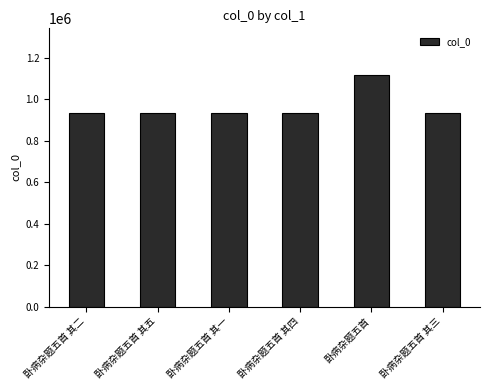

What is the smallest value displayed?

932433